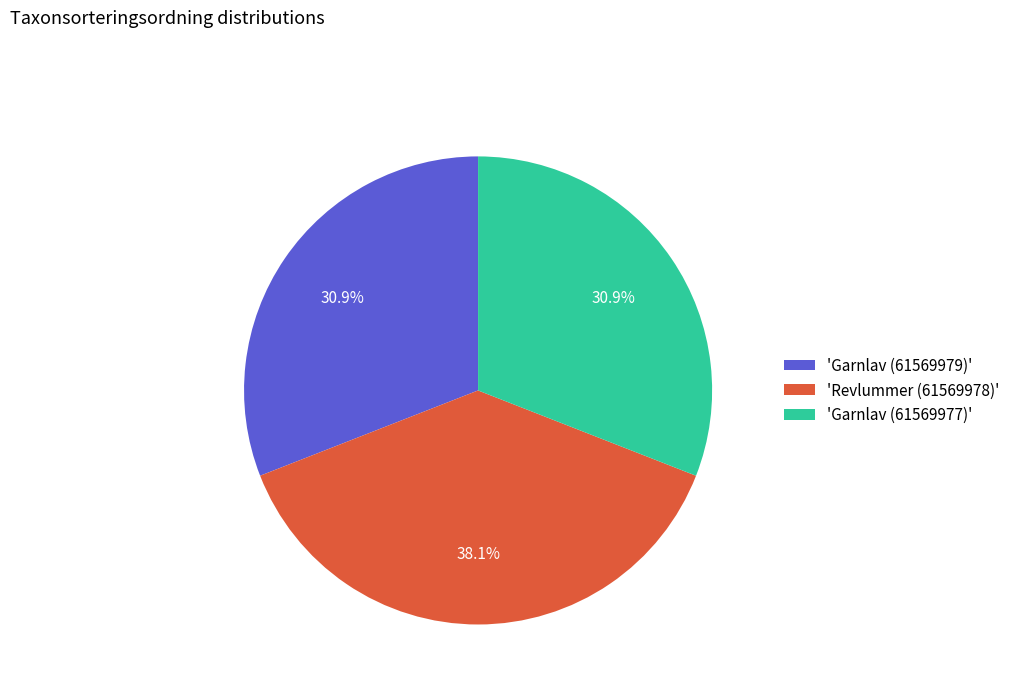

Which slice is the largest?

'Revlummer (61569978)'